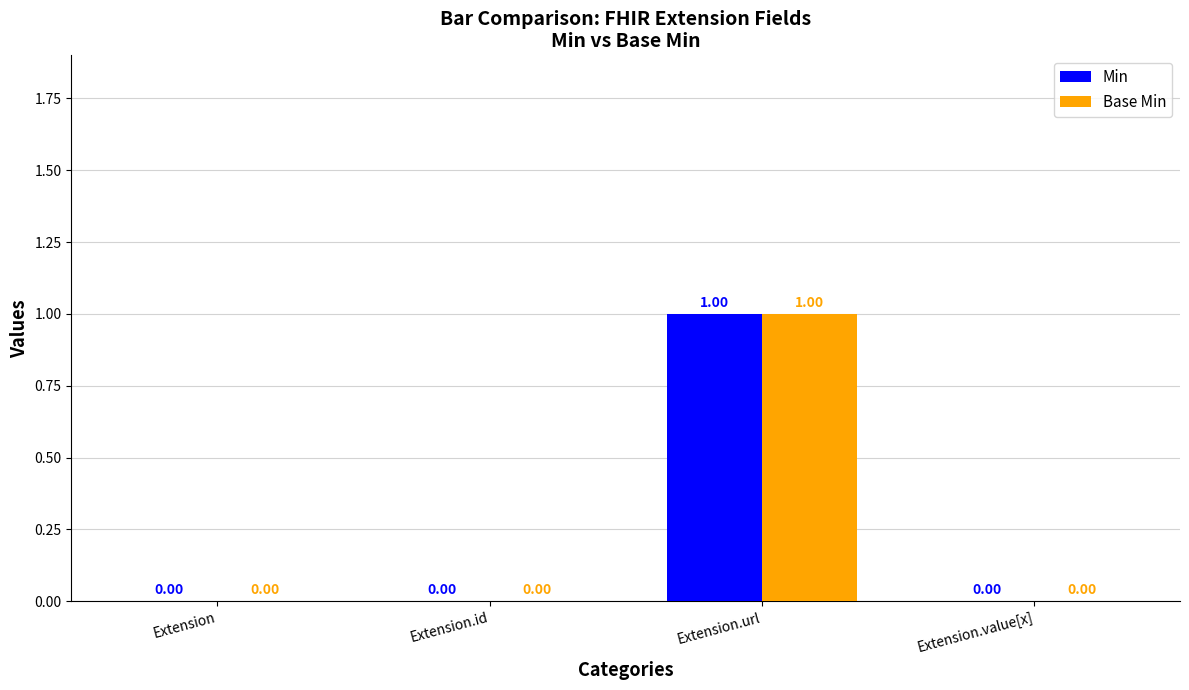

What is the maximum value for Base Min?

1